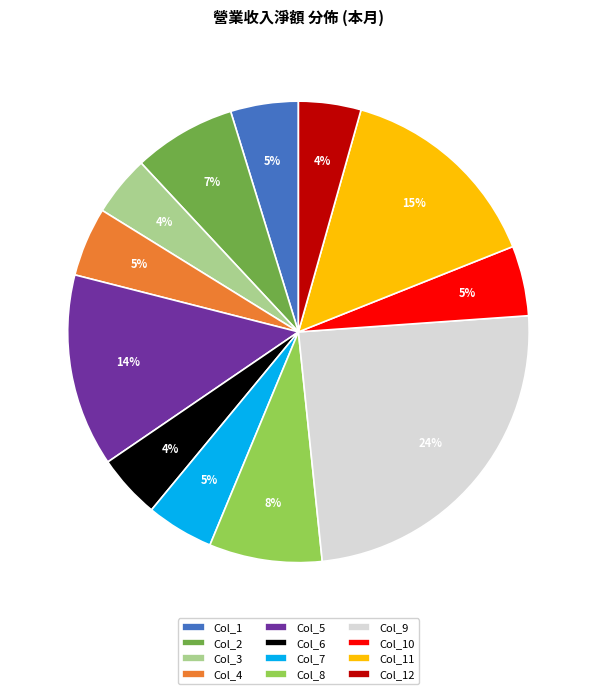

What is the largest slice in the pie chart?

Col_9